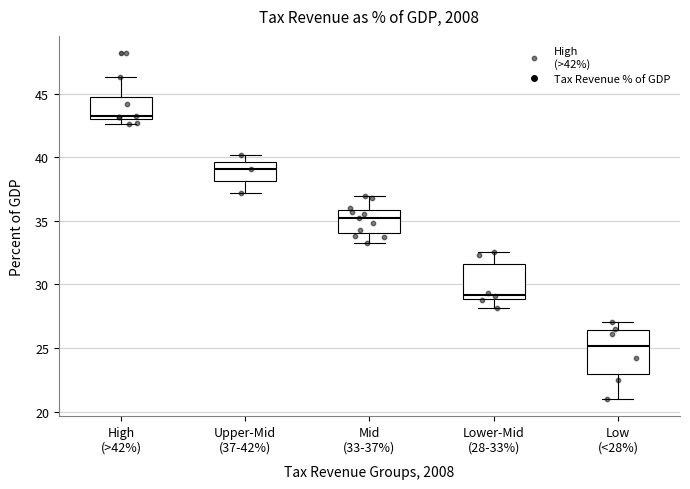

Reading left to right, read every box against the y-axis: the position of its median line, the range the box covers, and the ends of its whiskers. The values are not printed on the chart, so give them approximately, as read against the axis.

High (>42%): median 43.0 (just above the box's lower edge), box 43.0 to 44.5, whiskers 42.5 to 46.5
Upper-Mid (37-42%): median 39.0, box 38.0 to 39.5, whiskers 37.0 to 40.0
Mid (33-37%): median 35.0, box 34.0 to 36.0, whiskers 33.5 to 37.0
Lower-Mid (28-33%): median 29.0 (just above the box's lower edge), box 29.0 to 31.5, whiskers 28.0 to 32.5
Low (<28%): median 25.0, box 23.0 to 26.5, whiskers 21.0 to 27.0